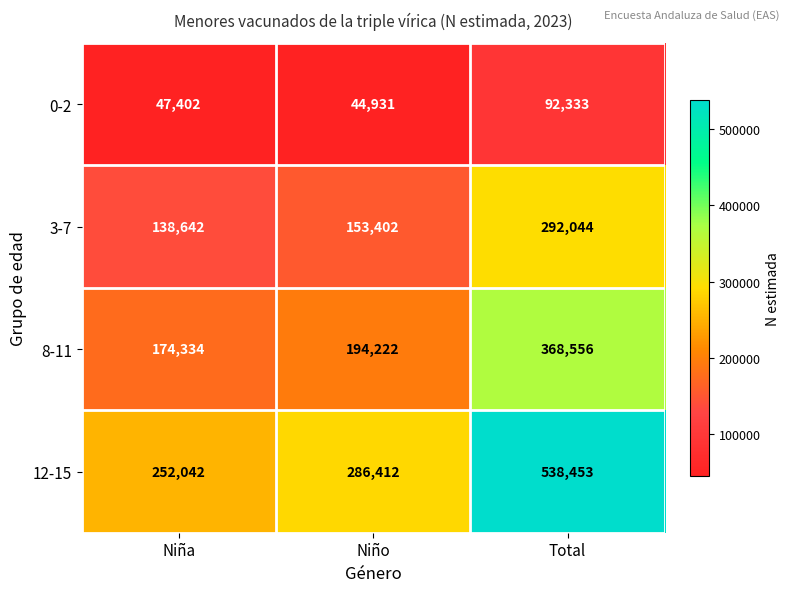

What is the average value of the 0-2 series?

61555